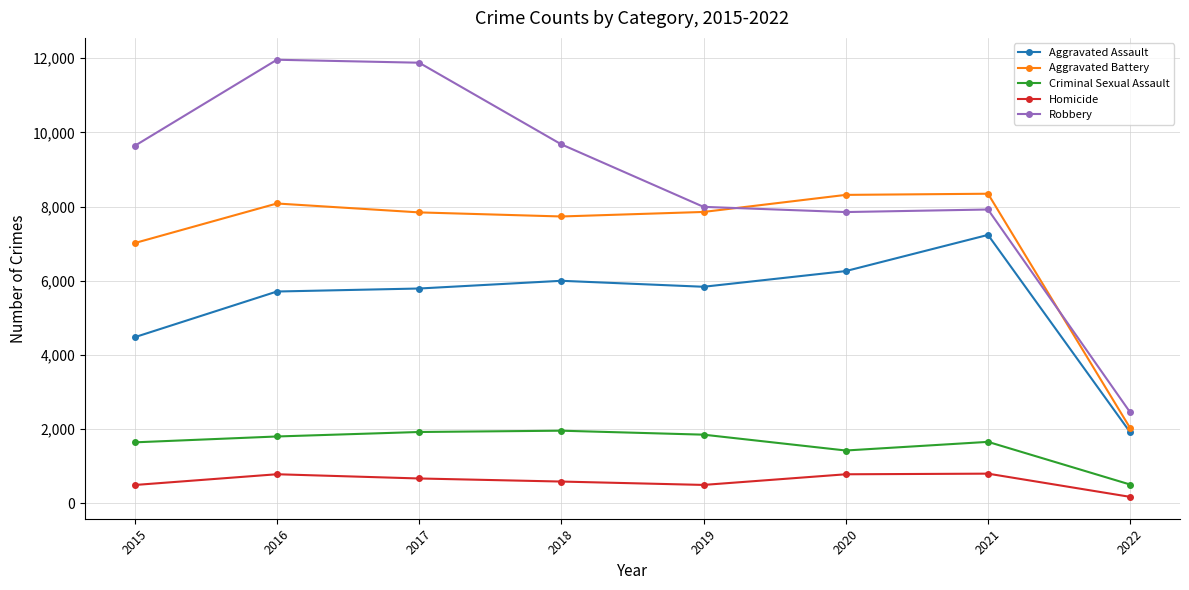

At how many categories does at least one series exceed 425?

8